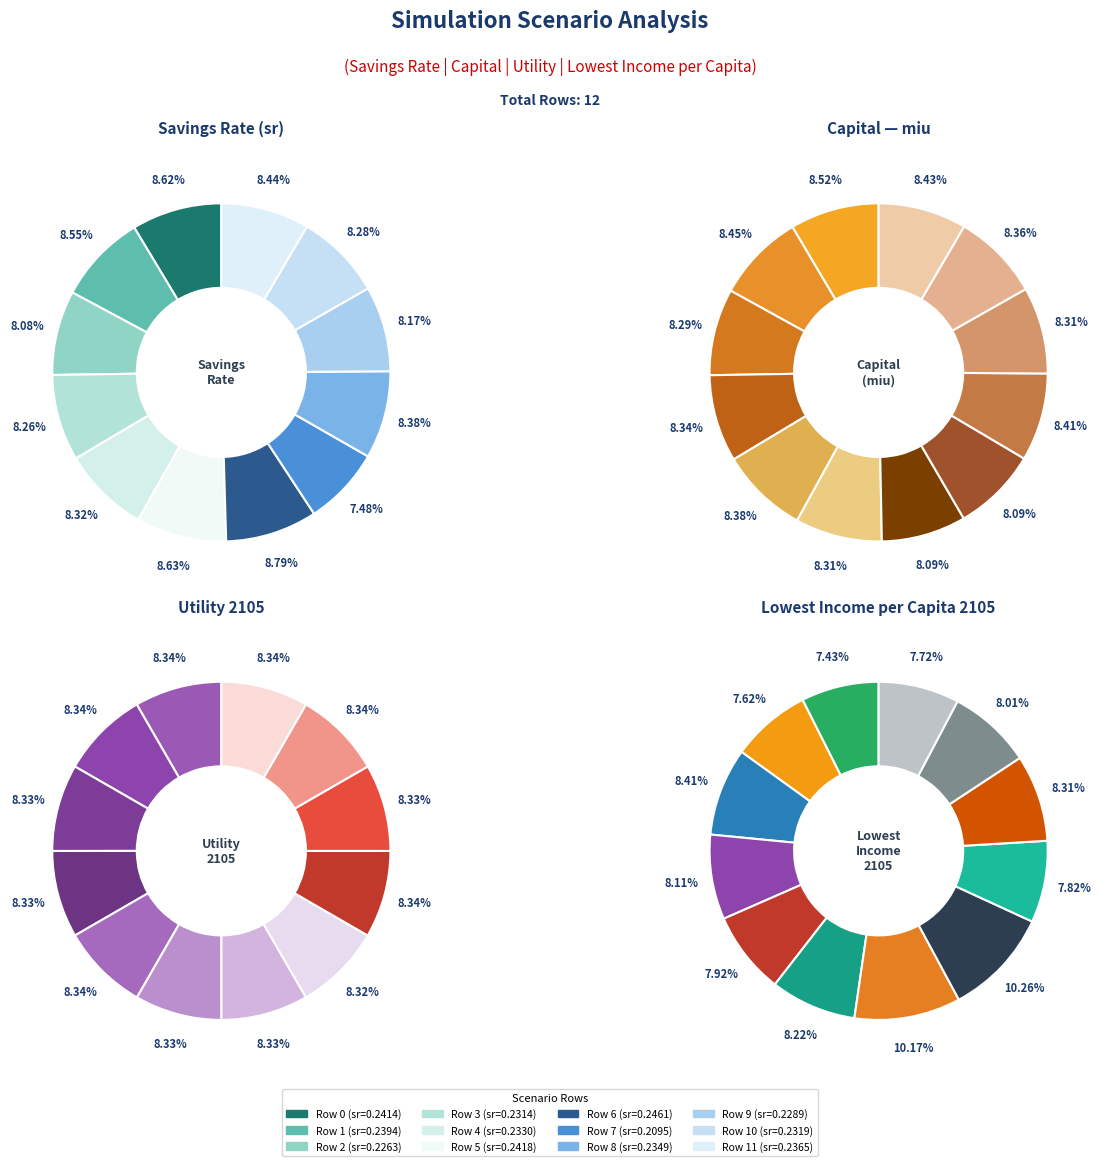

Does any single category account for the majority?

No